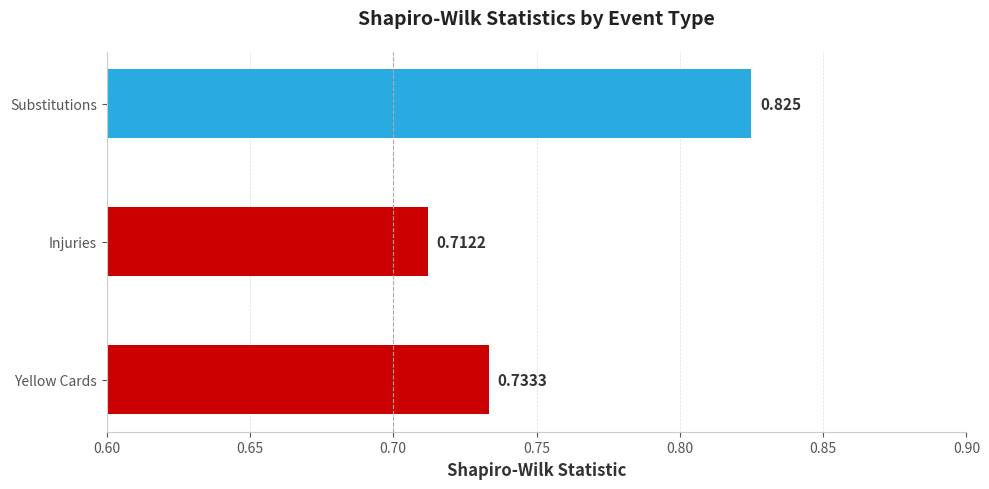

Rank the categories by value from highest to lowest.

Substitutions, Yellow Cards, Injuries